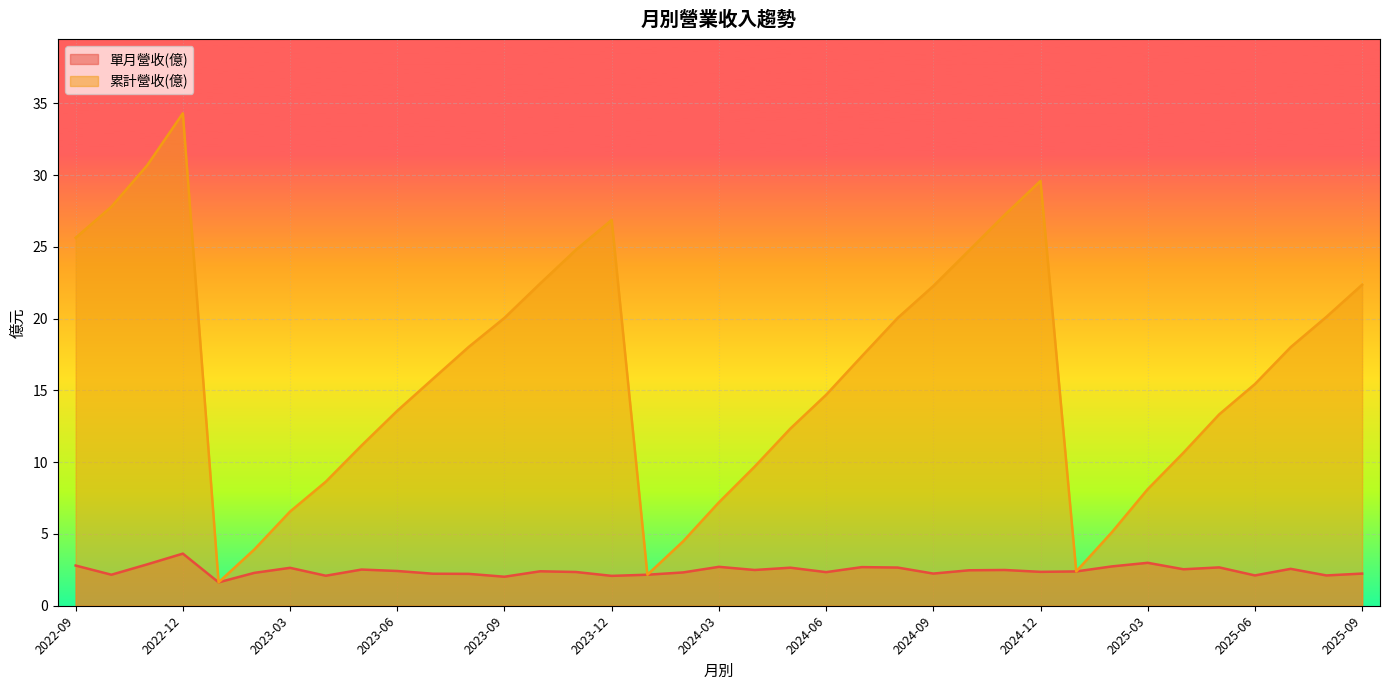

Reading left to right, list all the values displayed in this chart.

單月營收(億): 2025-09=2.2	2025-08=2.1	2025-07=2.6	2025-06=2.1	2025-05=2.7	2025-04=2.5	2025-03=3.0	2025-02=2.7	2025-01=2.4	2024-12=2.4	2024-11=2.5	2024-10=2.5	2024-09=2.2	2024-08=2.7	2024-07=2.7	2024-06=2.3	2024-05=2.6	2024-04=2.5	2024-03=2.7	2024-02=2.3	2024-01=2.2	2023-12=2.1	2023-11=2.4	2023-10=2.4	2023-09=2.0	2023-08=2.2	2023-07=2.2	2023-06=2.4	2023-05=2.5	2023-04=2.1	2023-03=2.6	2023-02=2.3	2023-01=1.6	2022-12=3.6	2022-11=2.9	2022-10=2.2	2022-09=2.8
累計營收(億): 2025-09=22.4	2025-08=20.1	2025-07=18.0	2025-06=15.4	2025-05=13.3	2025-04=10.7	2025-03=8.1	2025-02=5.1	2025-01=2.4	2024-12=29.6	2024-11=27.2	2024-10=24.7	2024-09=22.3	2024-08=20.0	2024-07=17.4	2024-06=14.7	2024-05=12.3	2024-04=9.7	2024-03=7.2	2024-02=4.5	2024-01=2.2	2023-12=26.9	2023-11=24.8	2023-10=22.4	2023-09=20.1	2023-08=18.0	2023-07=15.8	2023-06=13.6	2023-05=11.2	2023-04=8.6	2023-03=6.6	2023-02=3.9	2023-01=1.6	2022-12=34.3	2022-11=30.7	2022-10=27.8	2022-09=25.6